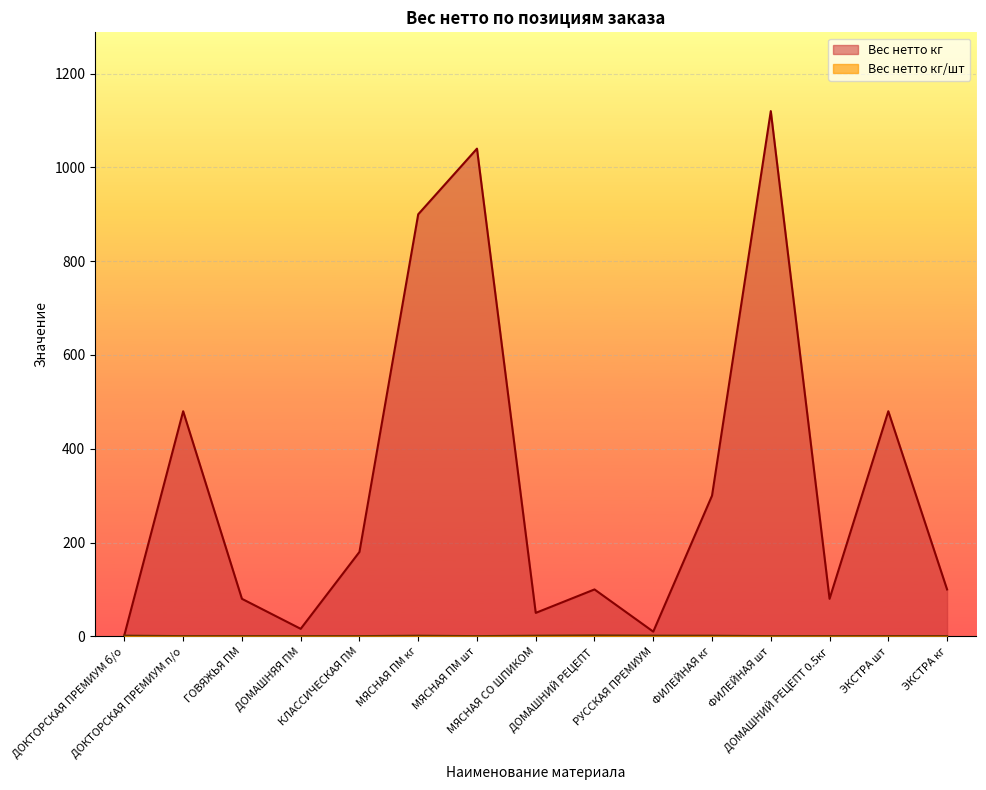

Where does the Вес нетто кг series first go above 100?

ДОКТОРСКАЯ ПРЕМИУМ п/о